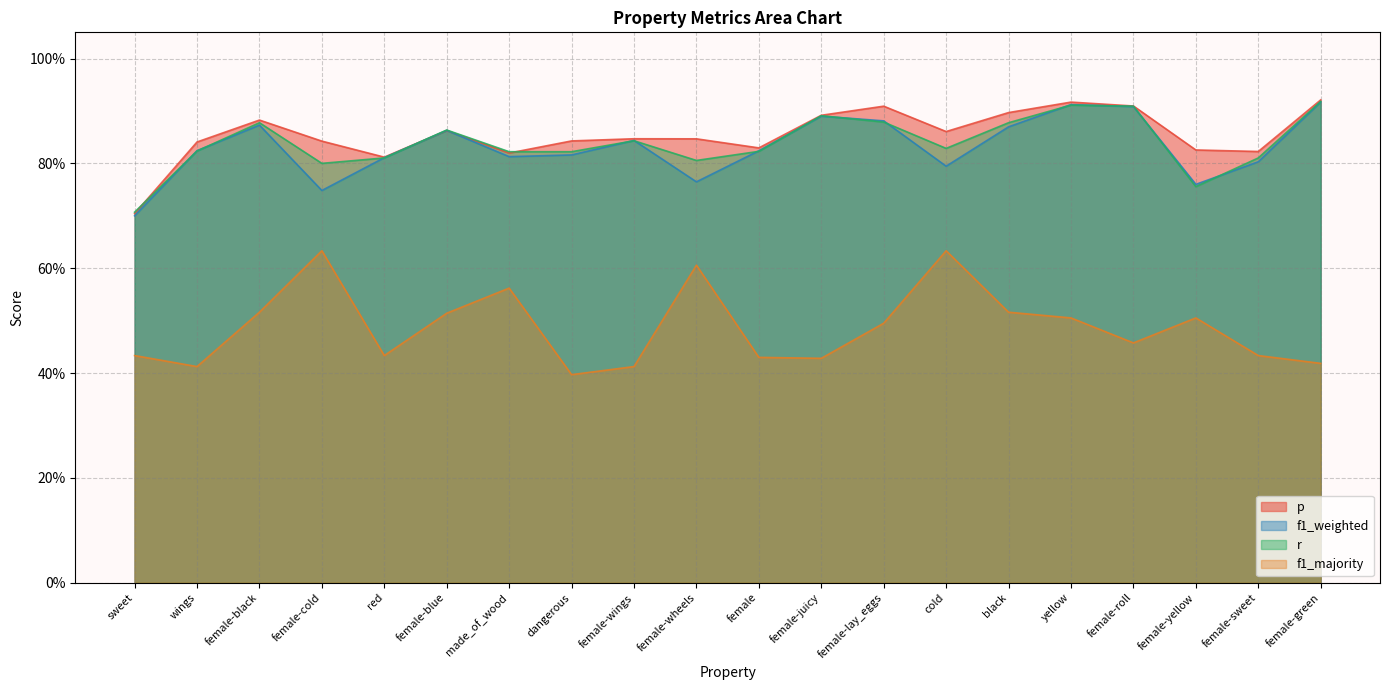

How many interior local valleys does the r series have?

4